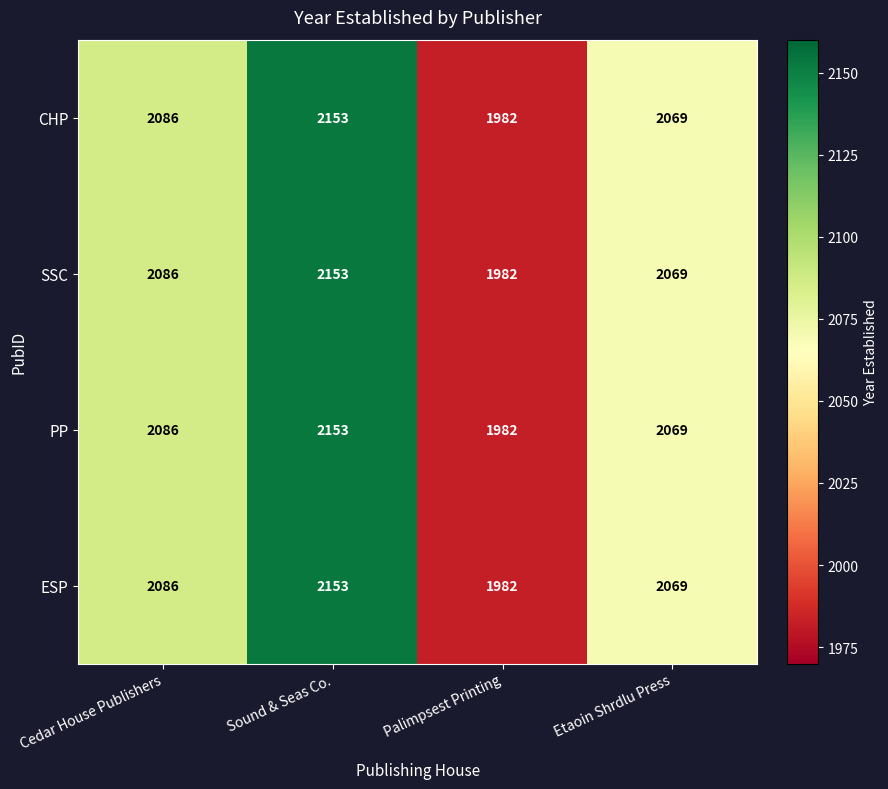

At which label is SSC closest to 2067?

Etaoin Shrdlu Press